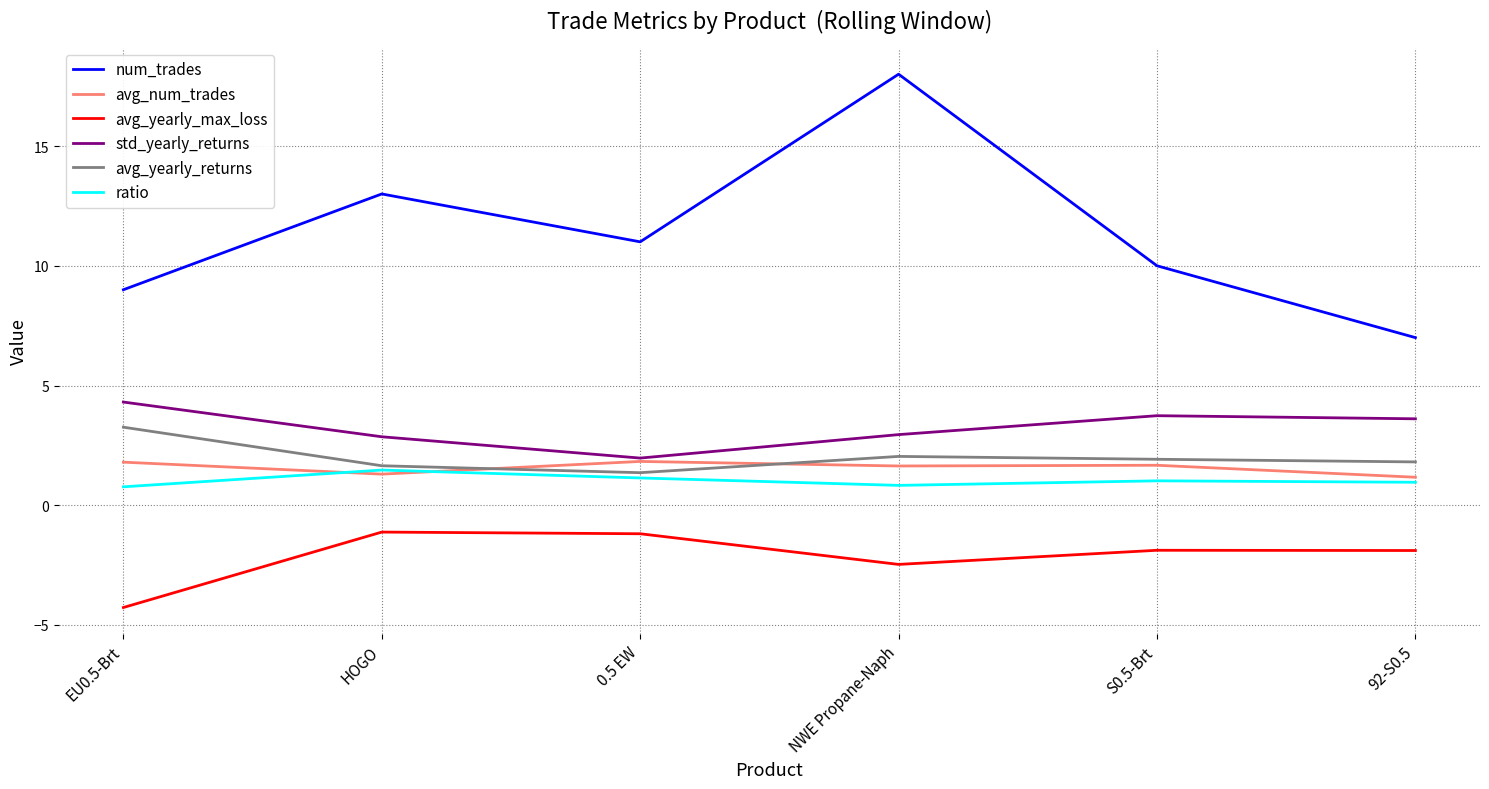

At which category does ratio reach its first local peak?

HOGO